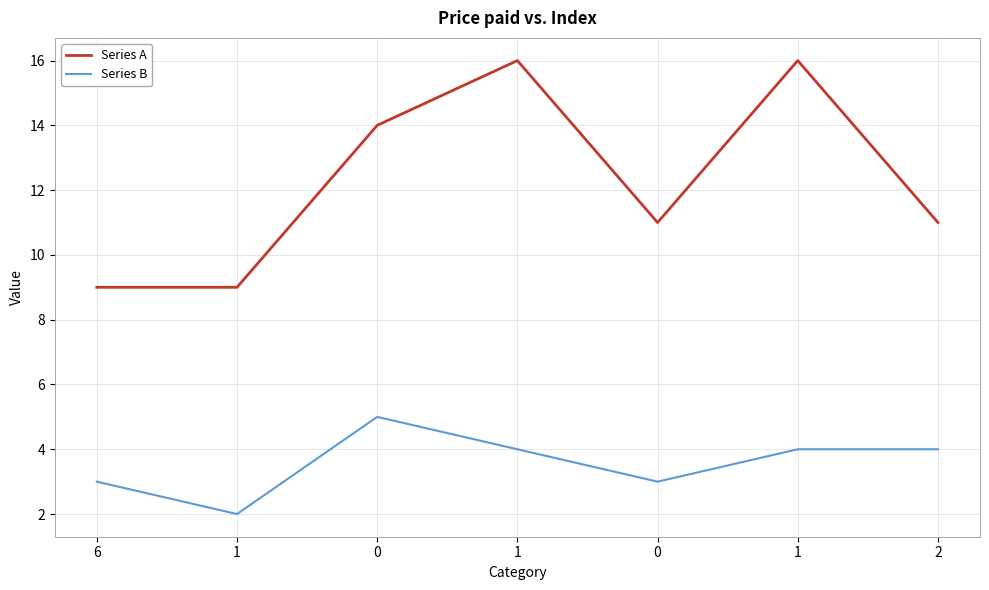

What is the difference between the maximum and minimum values in the Series B series?

3